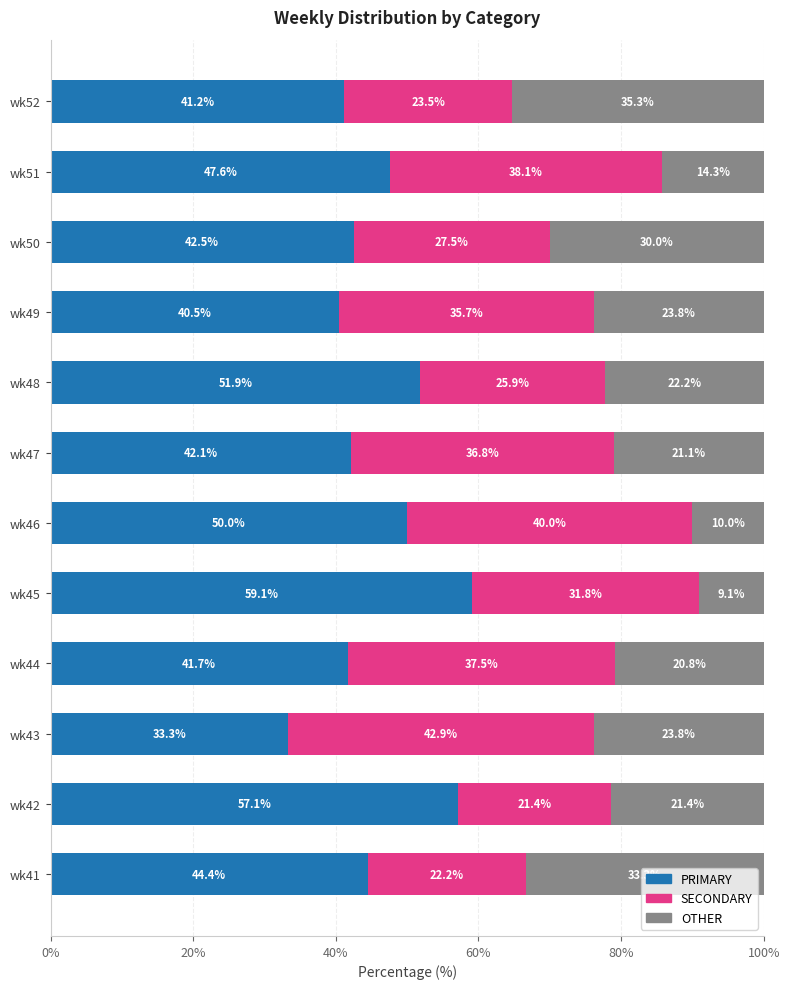

True or false: PRIMARY has a value of 47.6 at wk51.

True